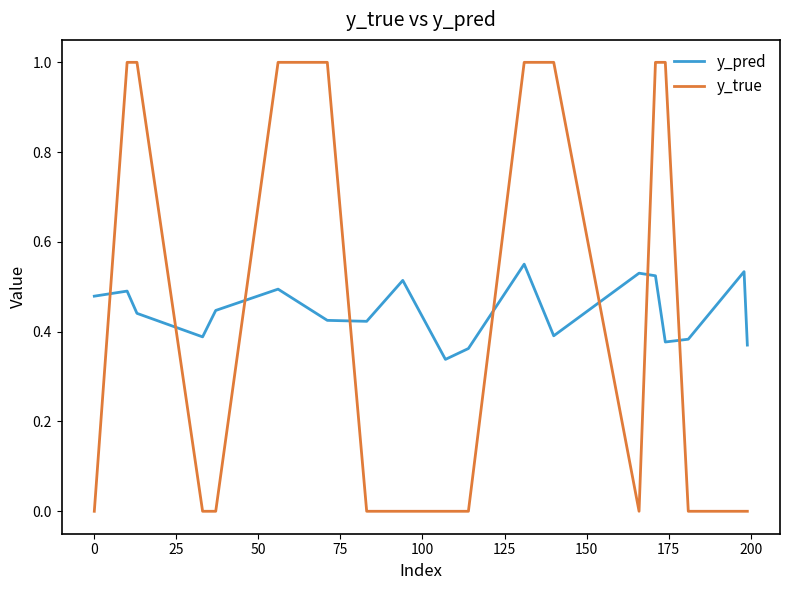

Rank the series by their maximum value, from highest to lowest.

y_true, y_pred